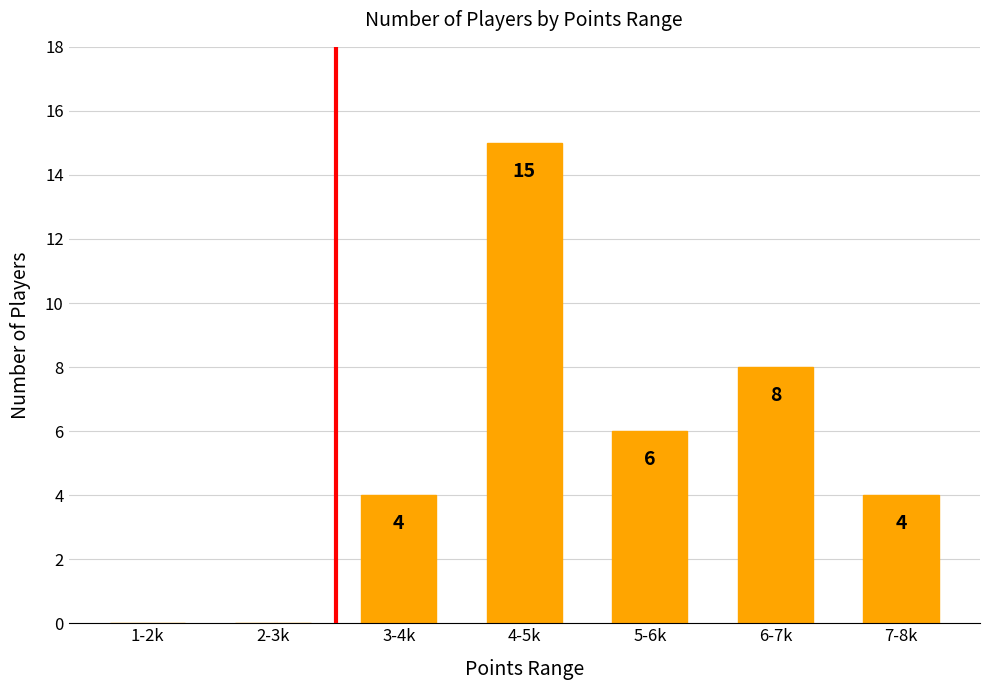

At which label is the value closest to 7?

5-6k